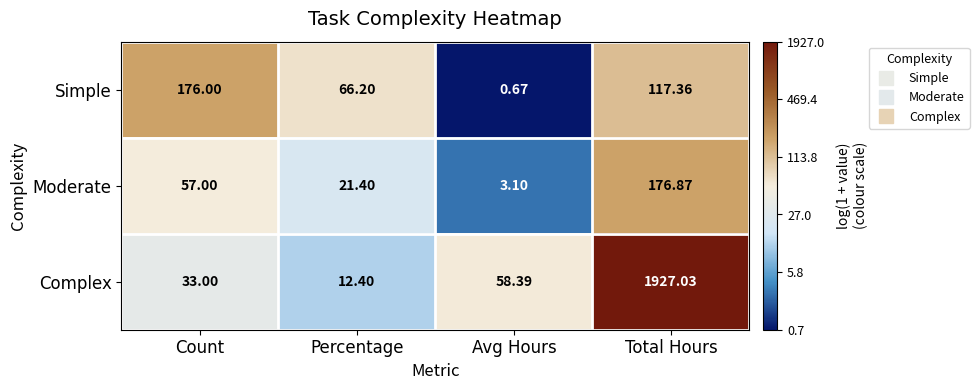

Which label corresponds to the largest value in the chart?

Total Hours